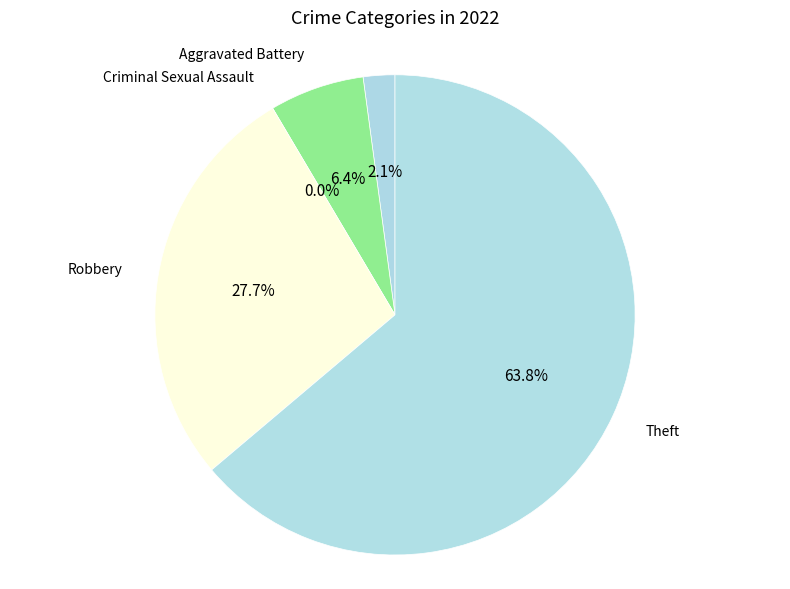

To the nearest percent, what is the combined percentage of Robbery and Aggravated Assault?

30%